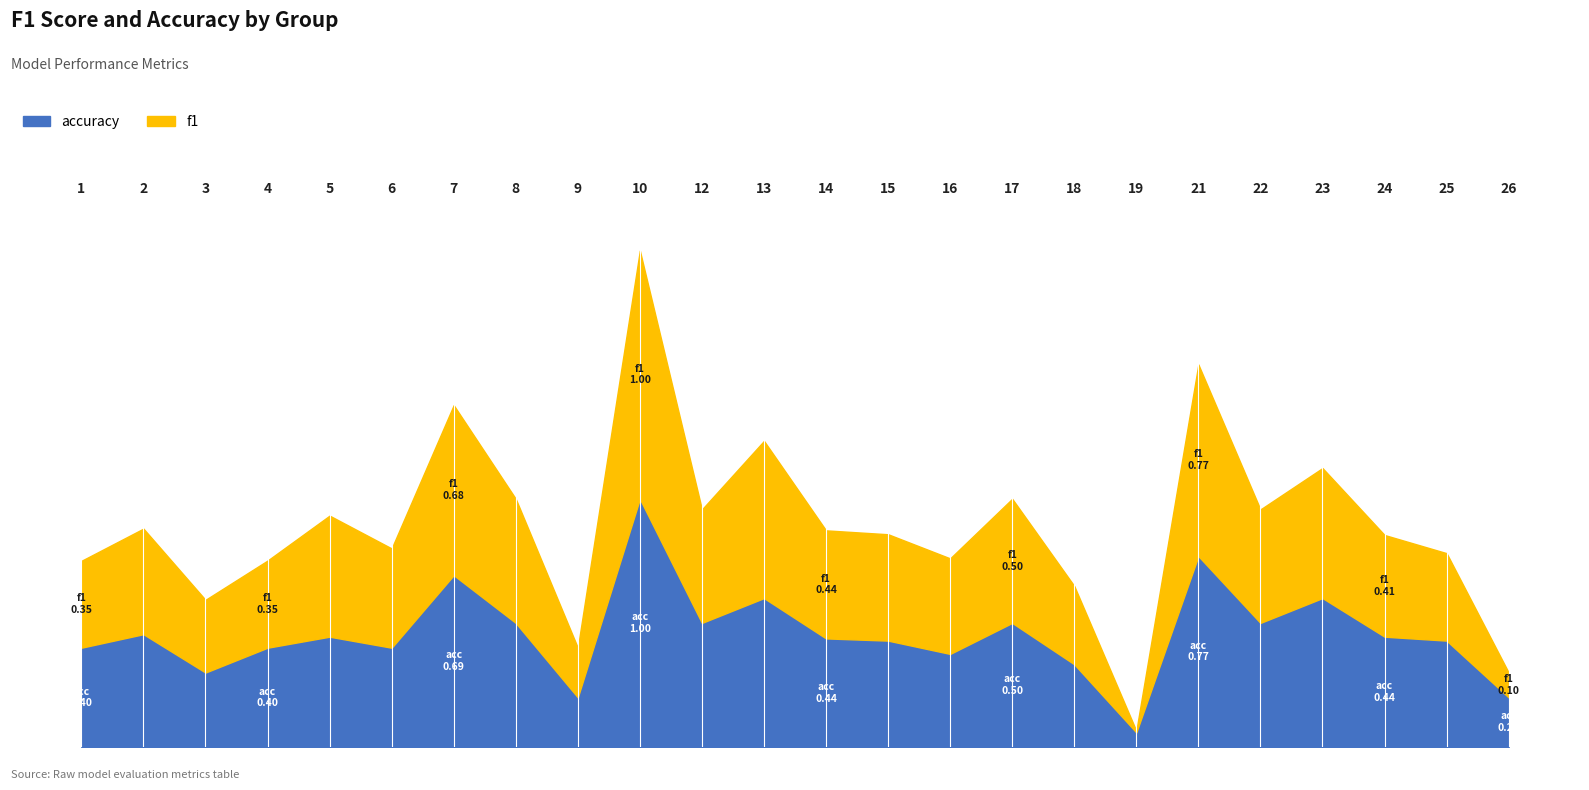

Which series changed the most between 10 and 13?

accuracy